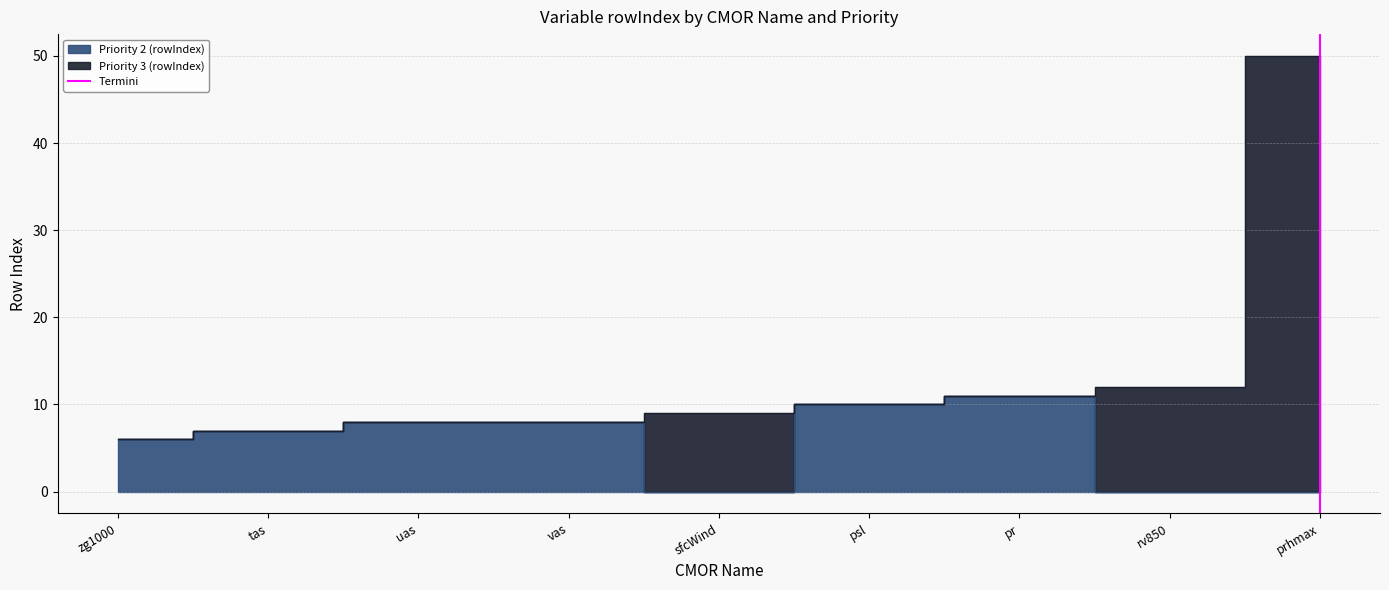

True or false: the data shows 1 at prhmax.

False